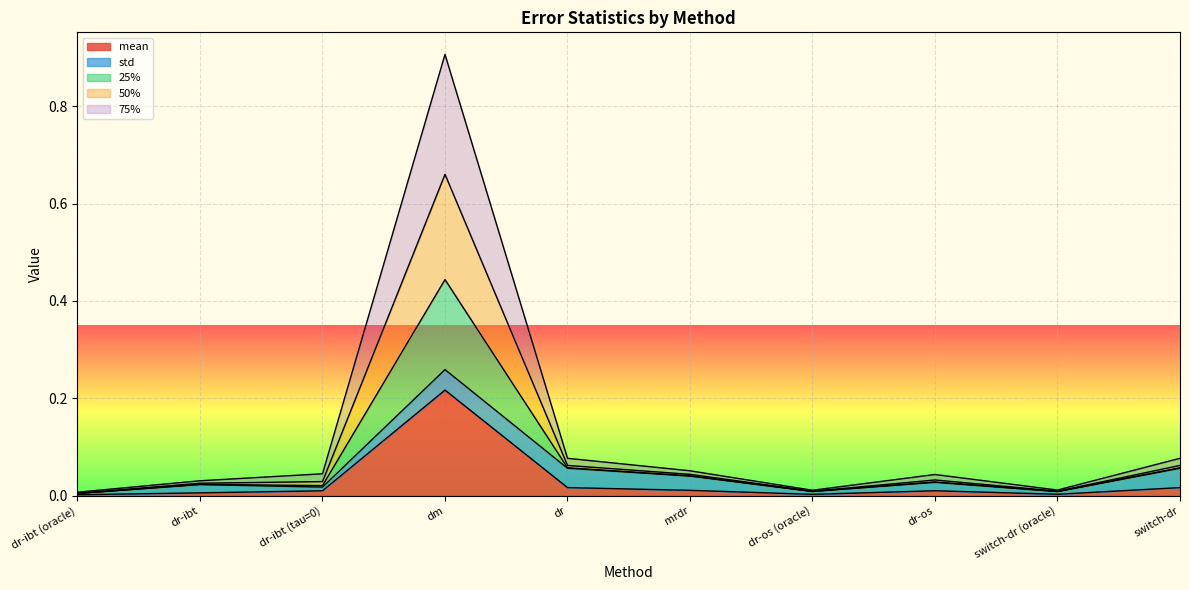

True or false: mean has more than 0 interior local peaks.

True